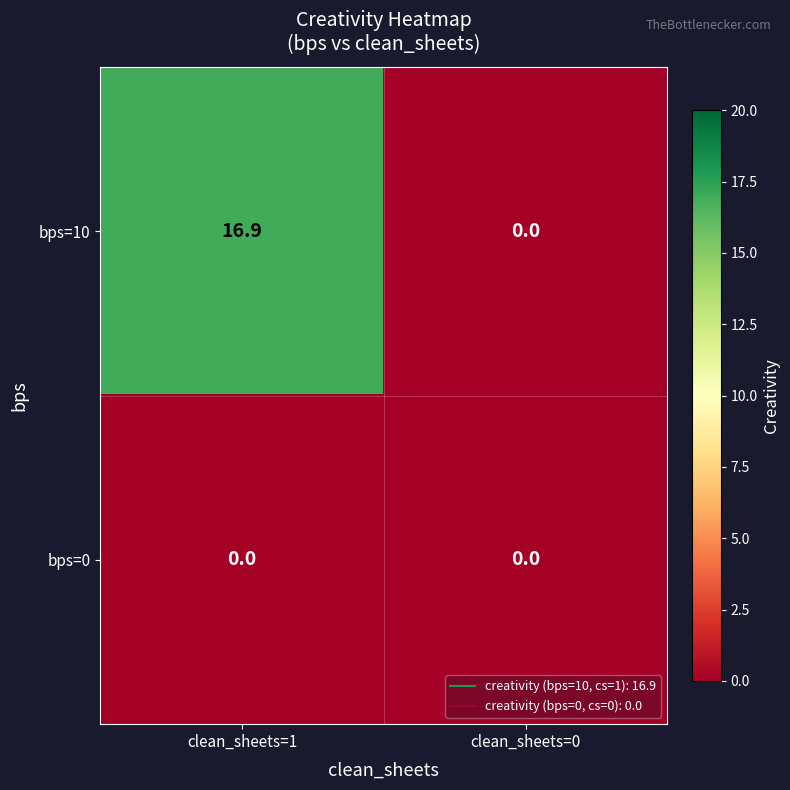

At which category is the sum across all series the highest?

clean_sheets=1